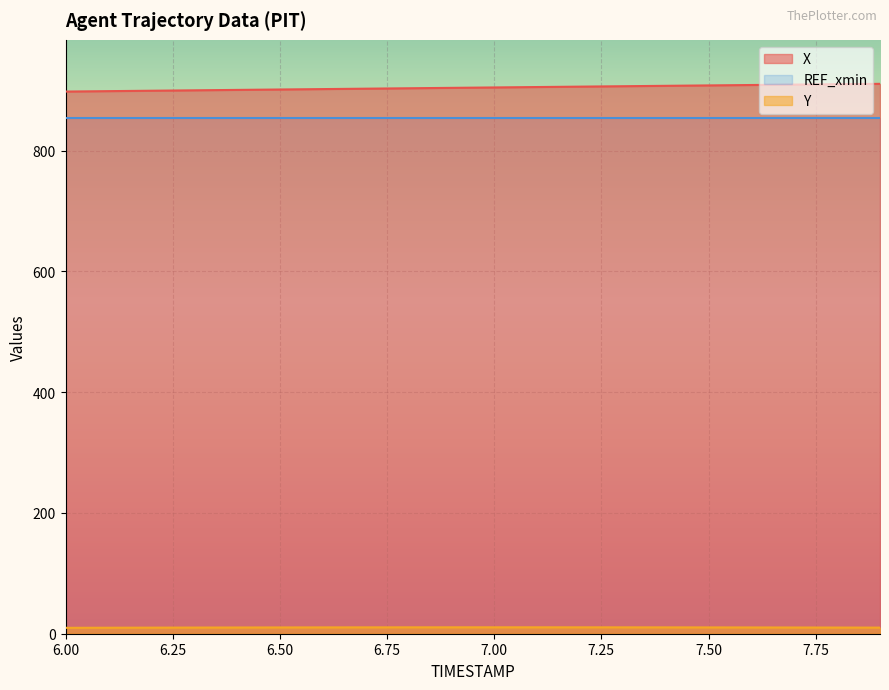

Which series has the largest total across all categories?

X